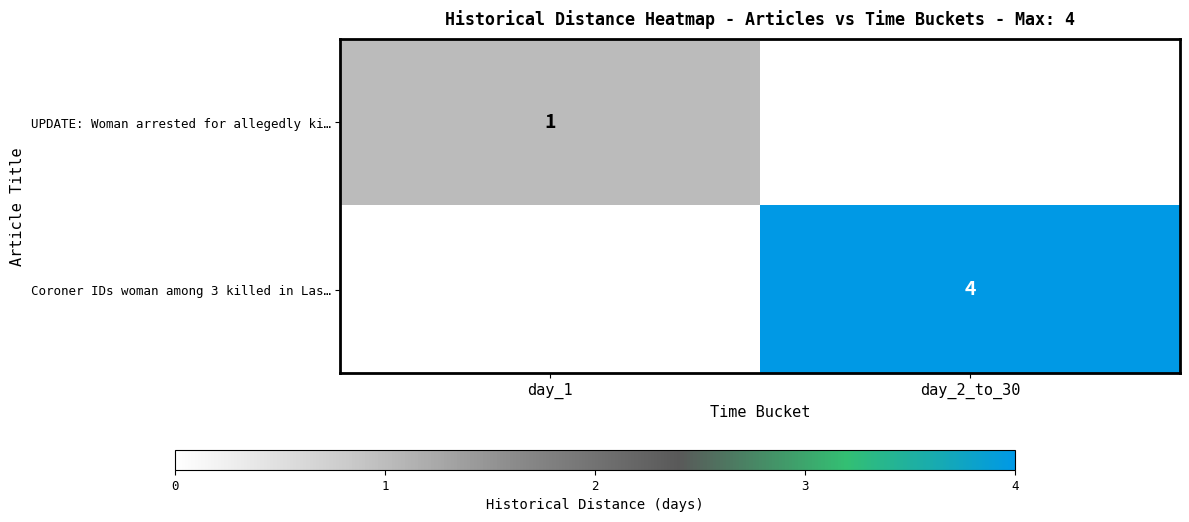

The value of Coroner IDs woman among 3 killed in Las… at day_2_to_30 is 4. True or false?

True